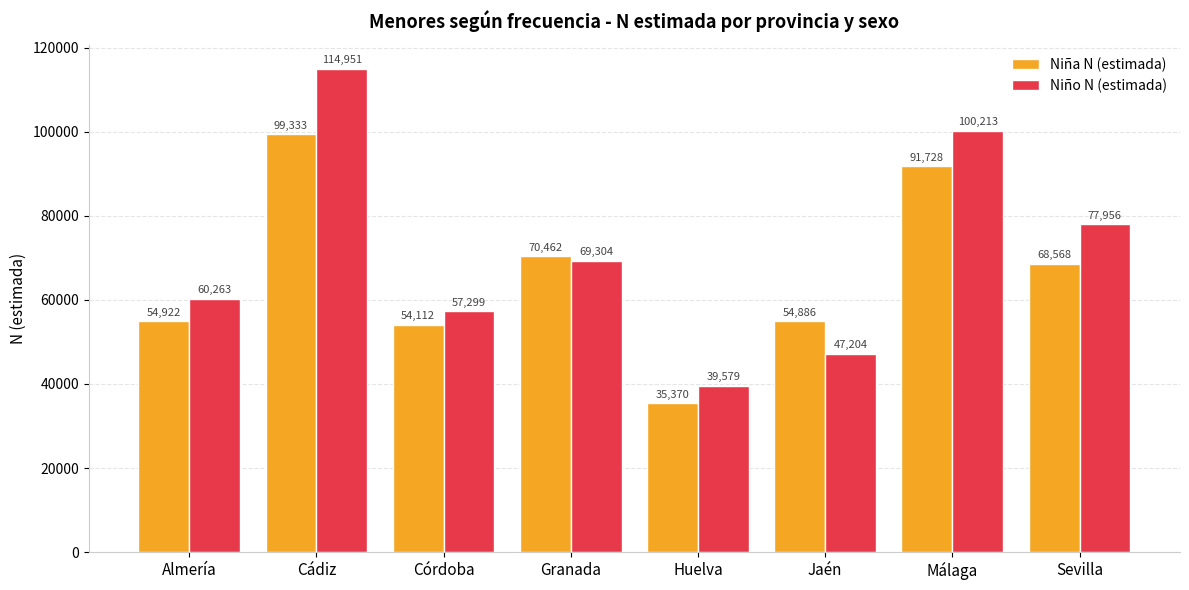

What is the sum of all Niña N (estimada) values?

529381